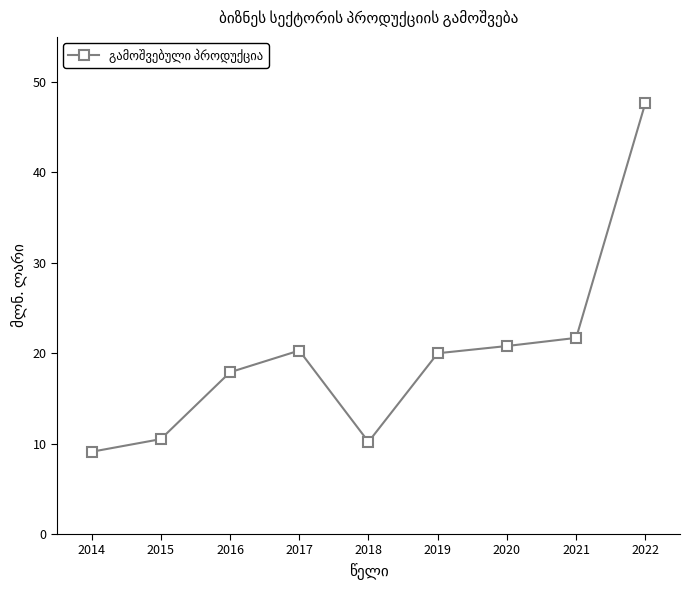

Reading left to right, extract all data points from this chart.

9.1	10.5	17.9	20.3	10.2	20.0	20.8	21.7	47.7